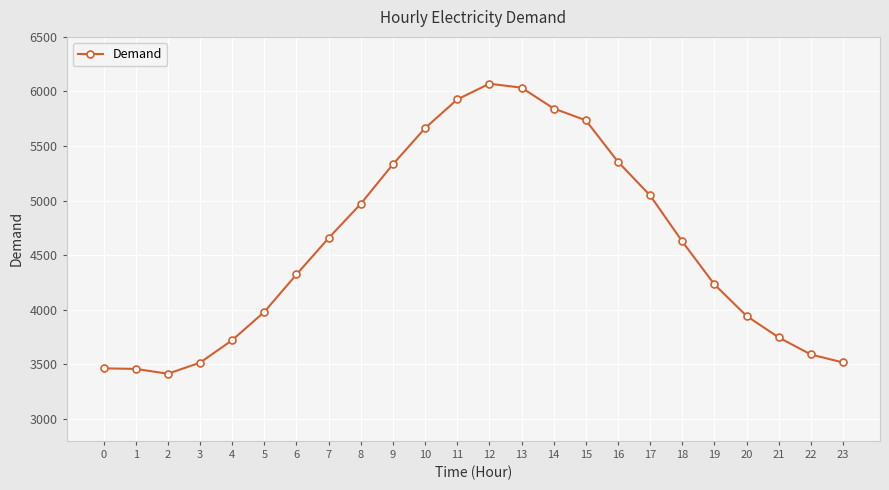

What is the change in value from 21 to 22?

-156